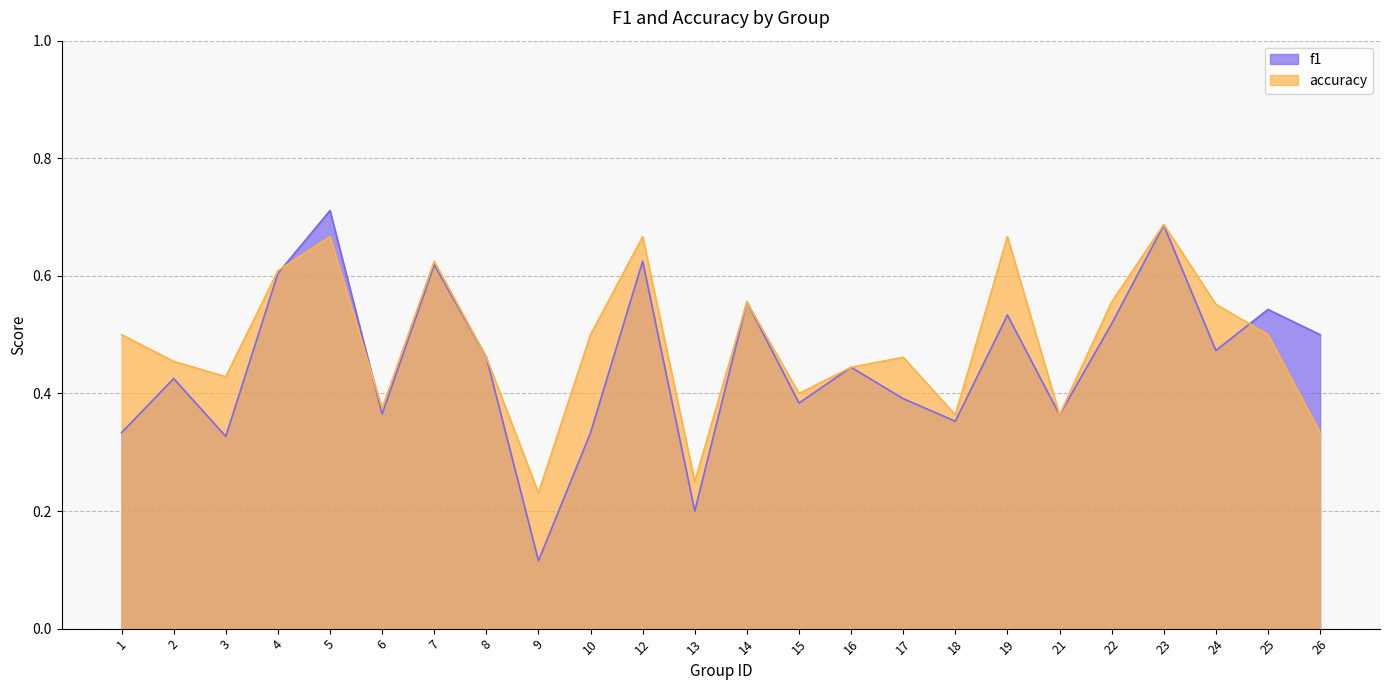

Reading left to right, what are all the values shown in this chart?

f1: 1=0.3	2=0.4	3=0.3	4=0.6	5=0.7	6=0.4	7=0.6	8=0.5	9=0.1	10=0.3	12=0.6	13=0.2	14=0.6	15=0.4	16=0.4	17=0.4	18=0.4	19=0.5	21=0.4	22=0.5	23=0.7	24=0.5	25=0.5	26=0.5
accuracy: 1=0.5	2=0.5	3=0.4	4=0.6	5=0.7	6=0.4	7=0.6	8=0.5	9=0.2	10=0.5	12=0.7	13=0.2	14=0.6	15=0.4	16=0.4	17=0.5	18=0.4	19=0.7	21=0.4	22=0.6	23=0.7	24=0.6	25=0.5	26=0.3